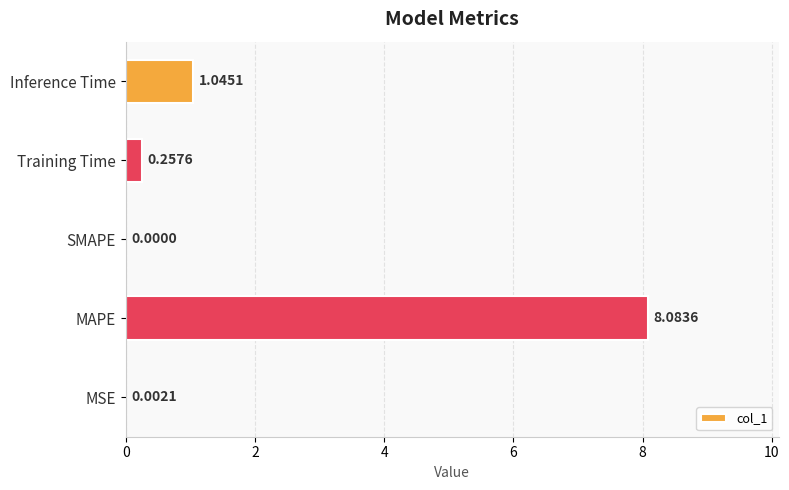

At which label is the value closest to 4?

Inference Time